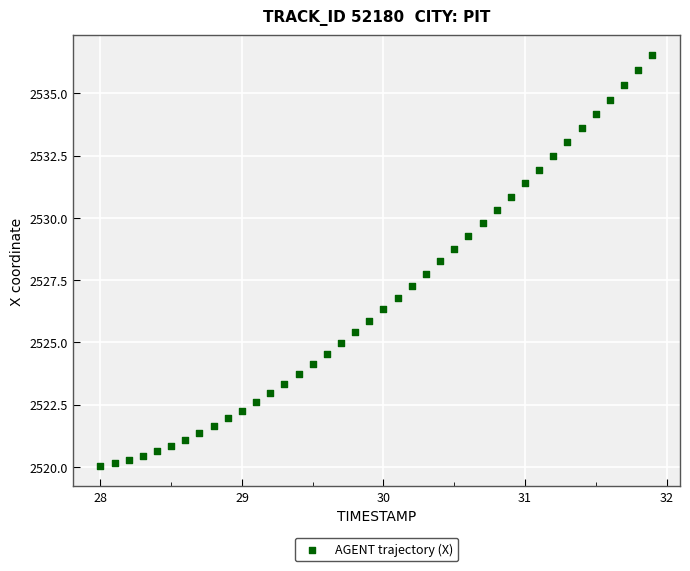

What is the range of X values (max minus min)?

3.9